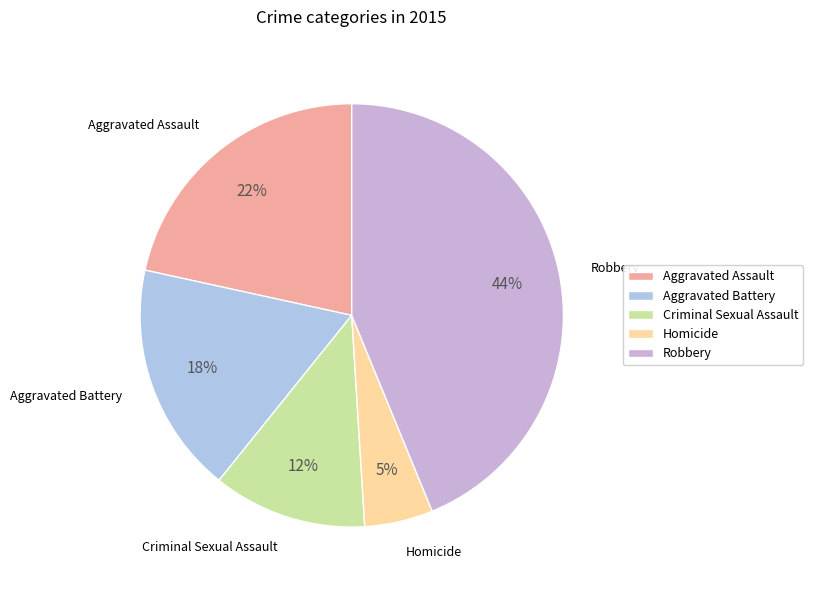

What percentage is the Aggravated Battery slice, to the nearest percent?

18%